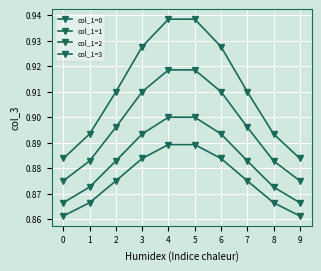

Is this an area chart (filled region under the line)?

No